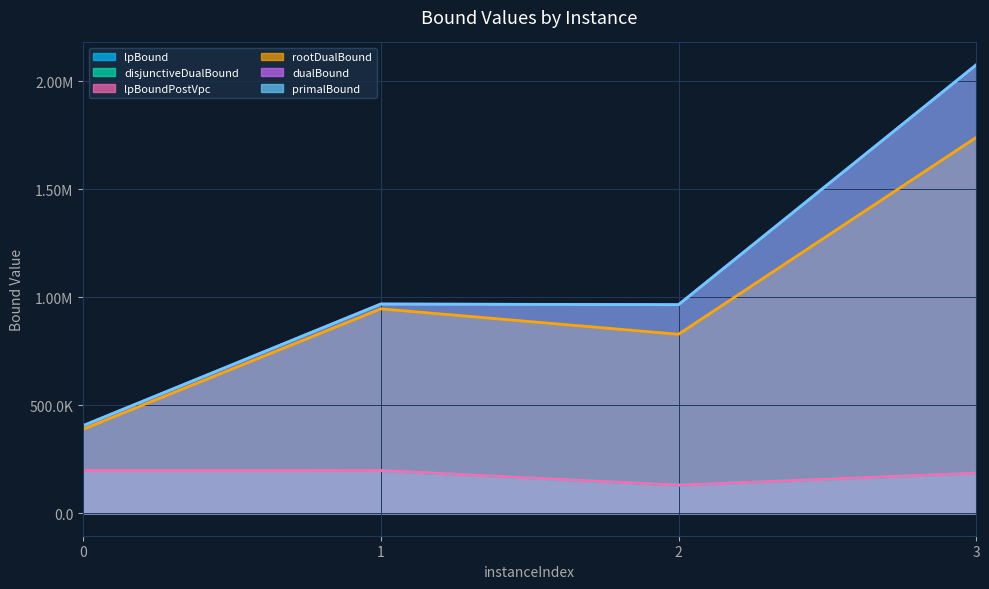

Rank the series by their maximum value, from lowest to highest.

lpBound, disjunctiveDualBound, lpBoundPostVpc, rootDualBound, dualBound, primalBound